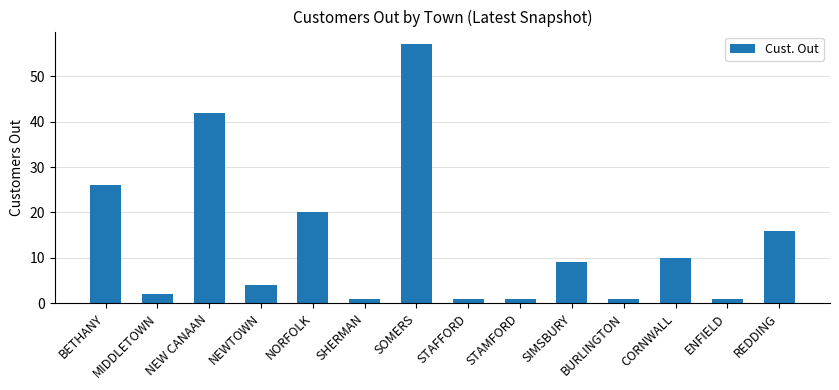

What is the greatest value displayed?

57